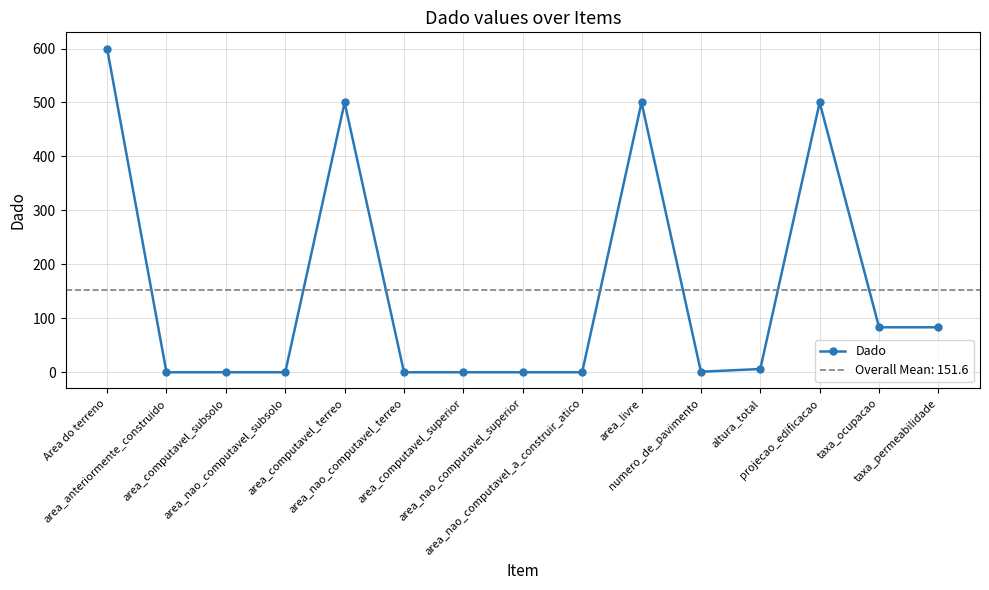

Between altura_total and taxa_permeabilidade, which is larger?

taxa_permeabilidade